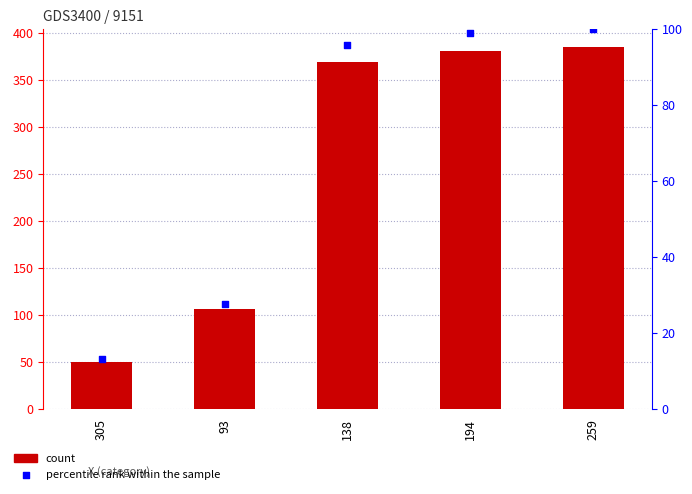

At which category is the sum across all series the highest?

259